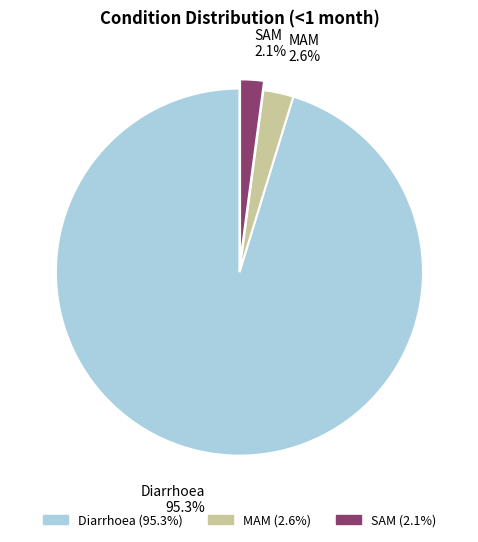

What percentage do Diarrhoea and MAM together represent?

97.9%